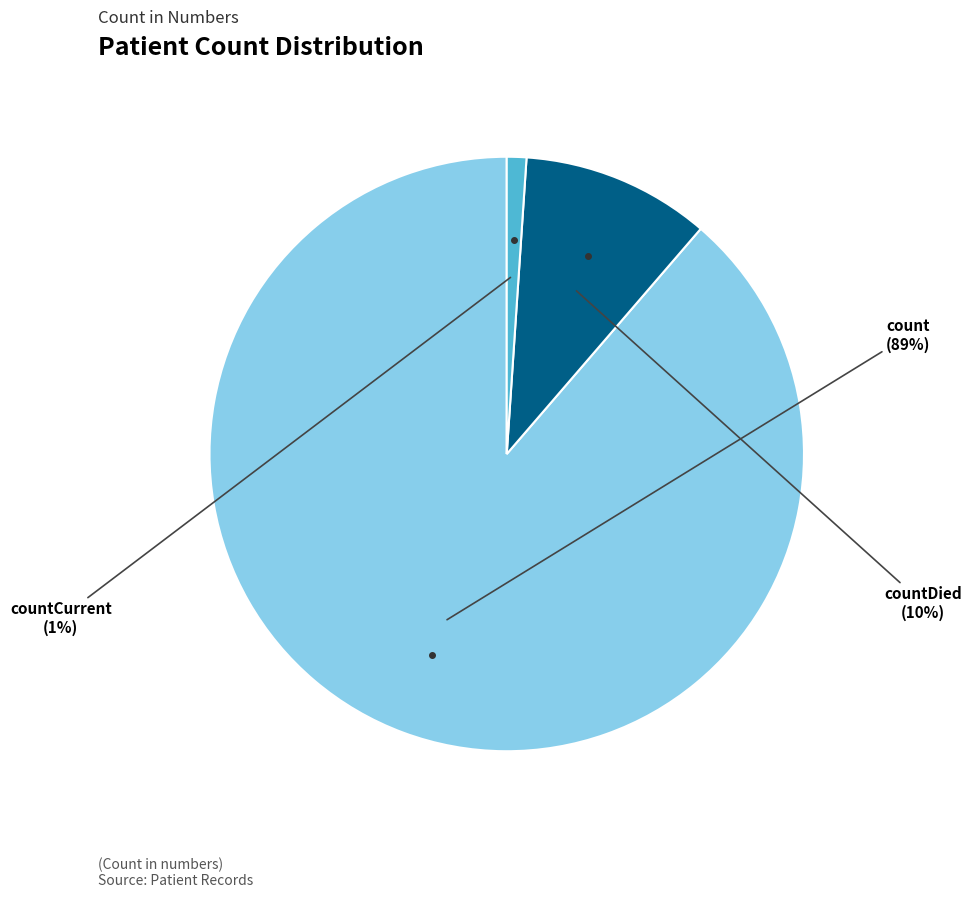

To the nearest percent, what is the average slice percentage?

33%